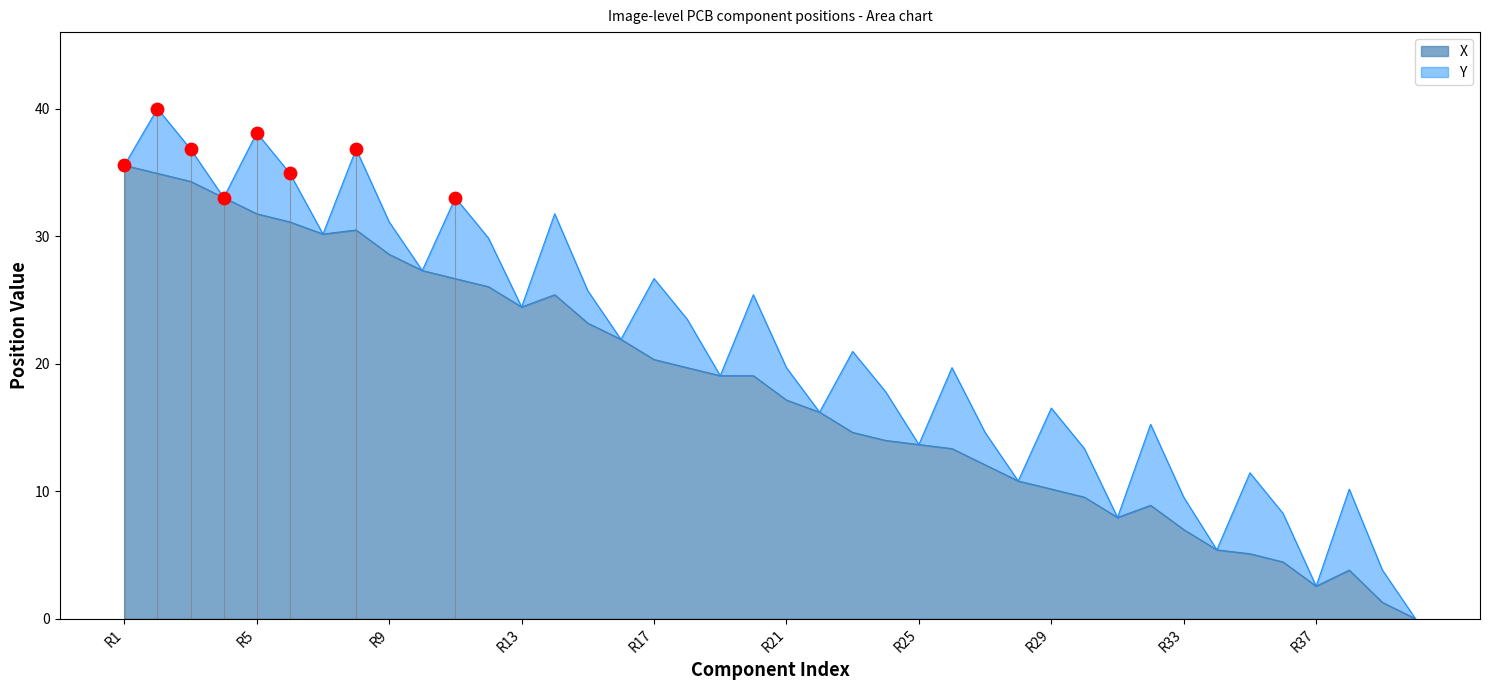

What is the change in value from R10 to R37?

-24.8